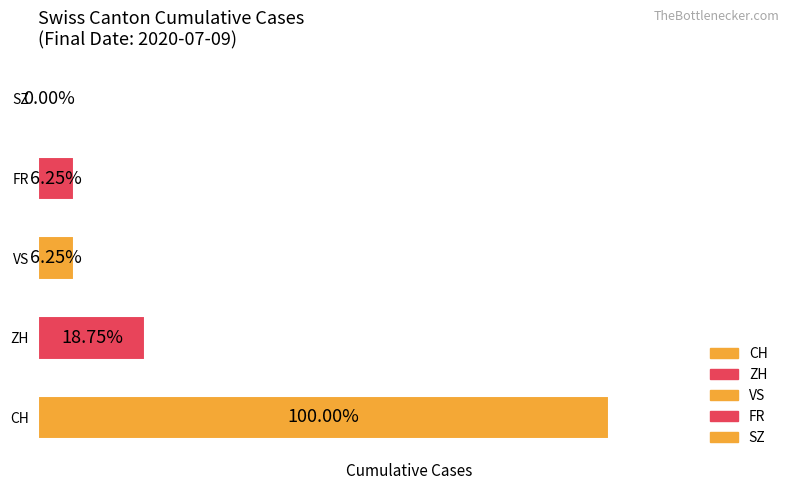

True or false: ZH has a value of 1 at 2020-06-29.

False